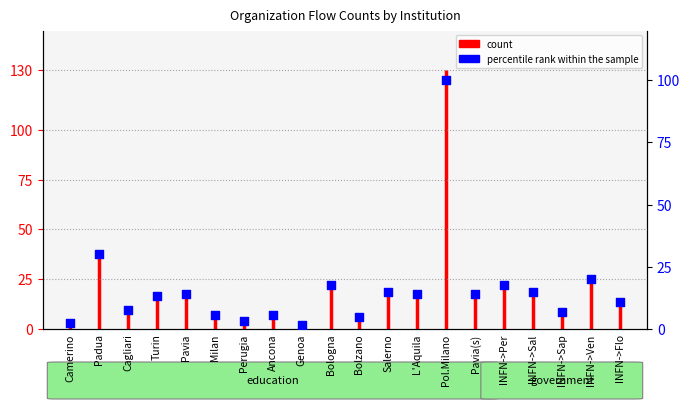

What is the ratio of the value at Pavia(s) to the value at INFN->Flo?

1.3